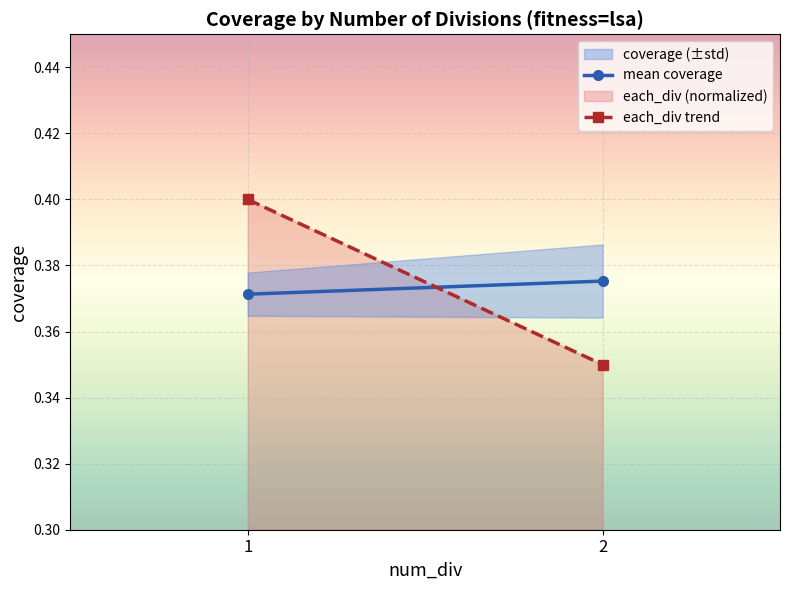

What is the average value of the each_div trend series?

0.4